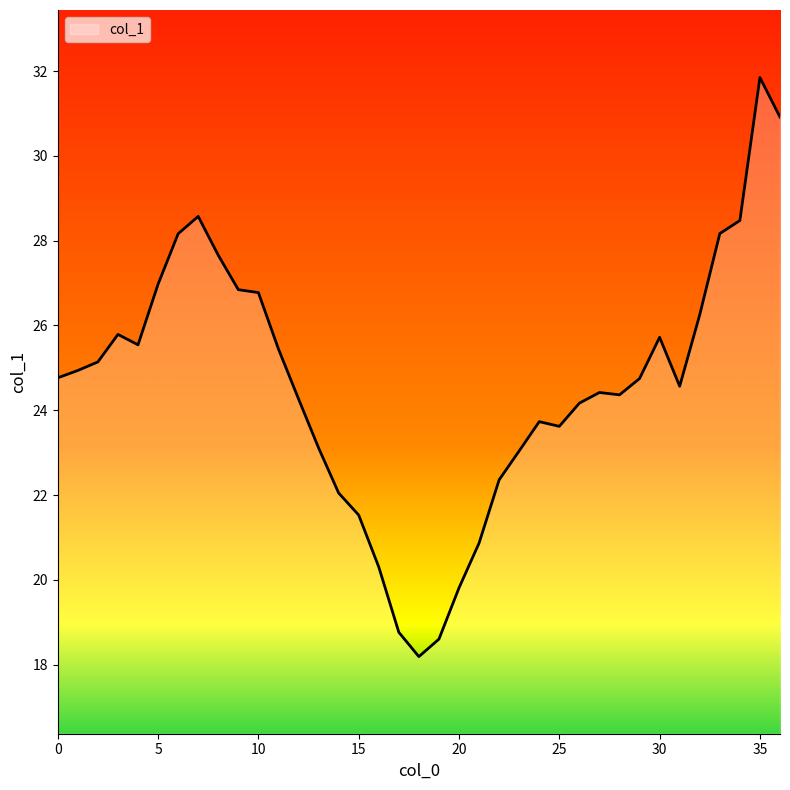

What is the maximum value shown in the chart?

31.9